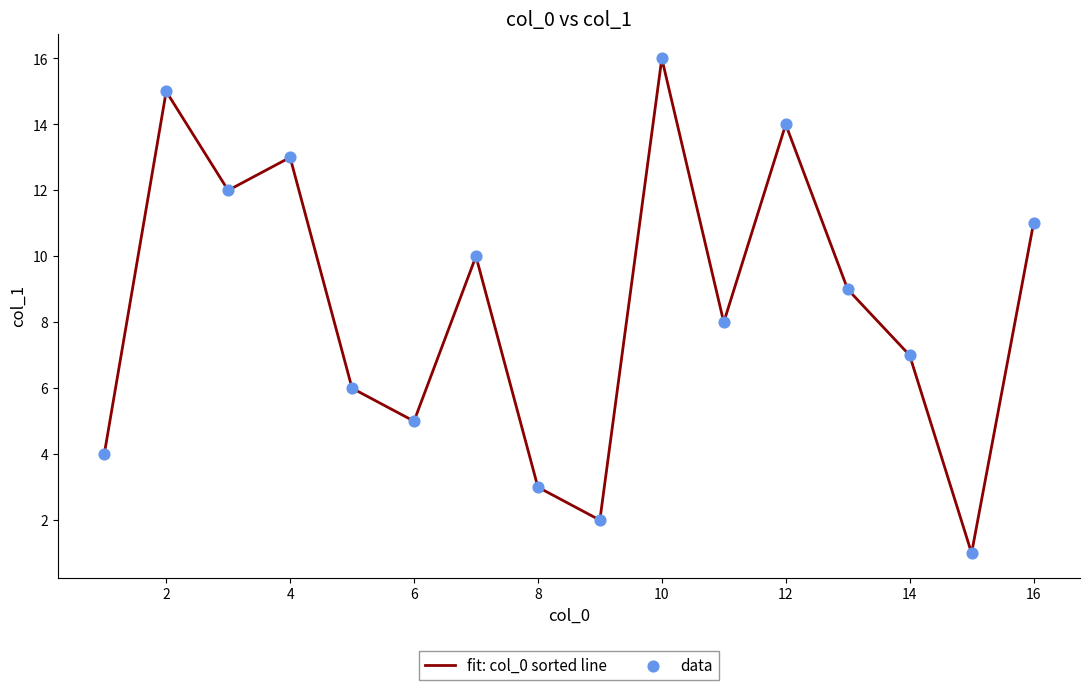

What is the difference between the maximum and minimum values?

15